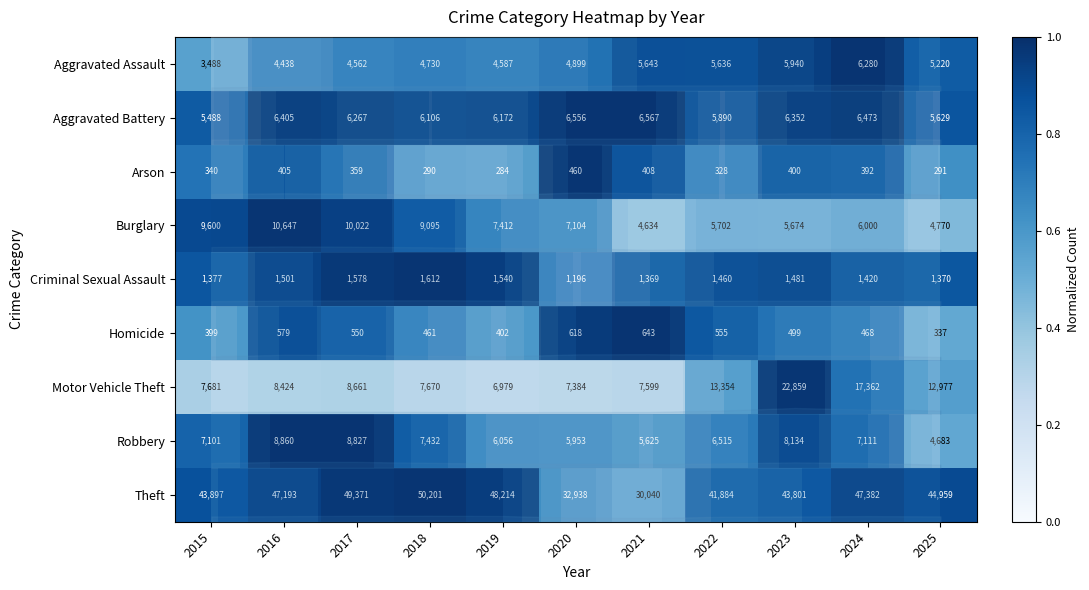

What is the smallest value displayed?

284